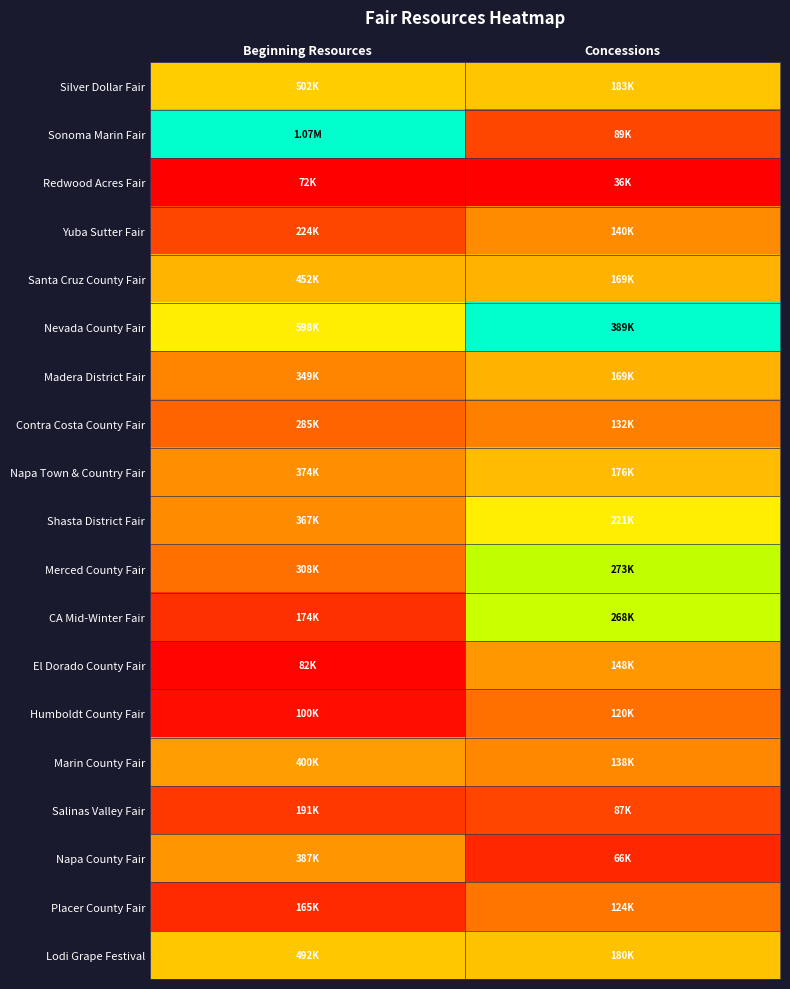

Reading right to left, list all the values displayed in this chart.

Silver Dollar Fair: Concessions=0.4	Beginning Resources=0.4
Sonoma Marin Fair: Concessions=0.2	Beginning Resources=1.0
Redwood Acres Fair: Concessions=0.0	Beginning Resources=0.0
Yuba Sutter Fair: Concessions=0.3	Beginning Resources=0.2
Santa Cruz County Fair: Concessions=0.4	Beginning Resources=0.4
Nevada County Fair: Concessions=1.0	Beginning Resources=0.5
Madera District Fair: Concessions=0.4	Beginning Resources=0.3
Contra Costa County Fair: Concessions=0.3	Beginning Resources=0.2
Napa Town & Country Fair: Concessions=0.4	Beginning Resources=0.3
Shasta District Fair: Concessions=0.5	Beginning Resources=0.3
Merced County Fair: Concessions=0.7	Beginning Resources=0.2
CA Mid-Winter Fair: Concessions=0.7	Beginning Resources=0.1
El Dorado County Fair: Concessions=0.3	Beginning Resources=0.0
Humboldt County Fair: Concessions=0.2	Beginning Resources=0.0
Marin County Fair: Concessions=0.3	Beginning Resources=0.3
Salinas Valley Fair: Concessions=0.1	Beginning Resources=0.1
Napa County Fair: Concessions=0.1	Beginning Resources=0.3
Placer County Fair: Concessions=0.2	Beginning Resources=0.1
Lodi Grape Festival: Concessions=0.4	Beginning Resources=0.4